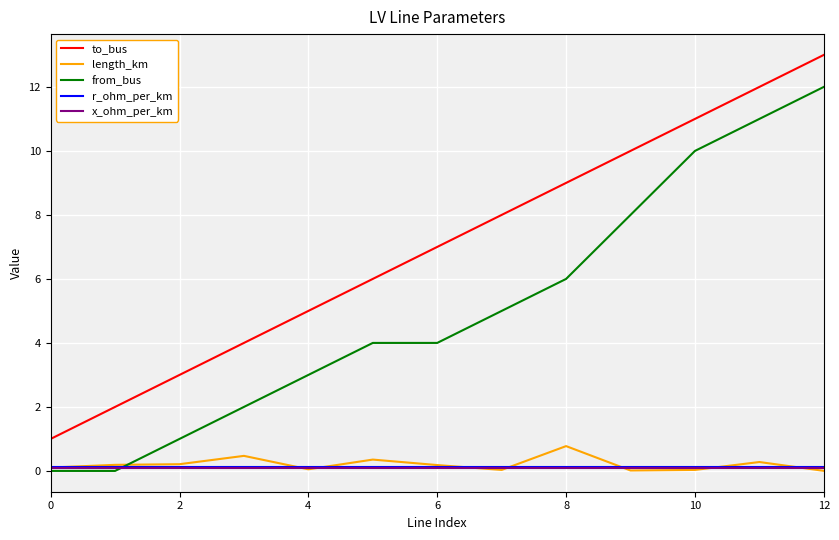

What is the maximum value for to_bus?

13.0